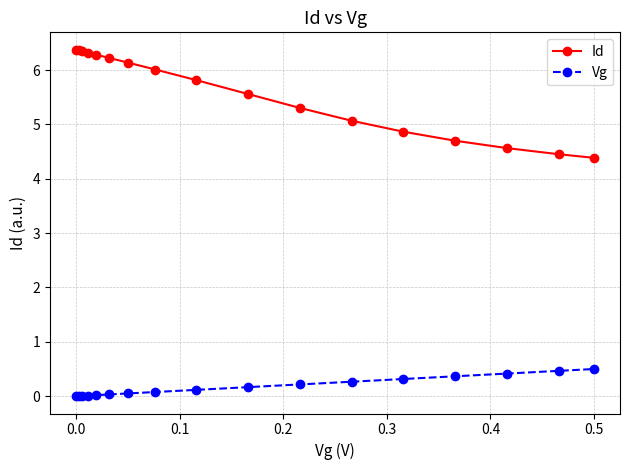

Rank the series by their maximum value, from highest to lowest.

Id, Vg